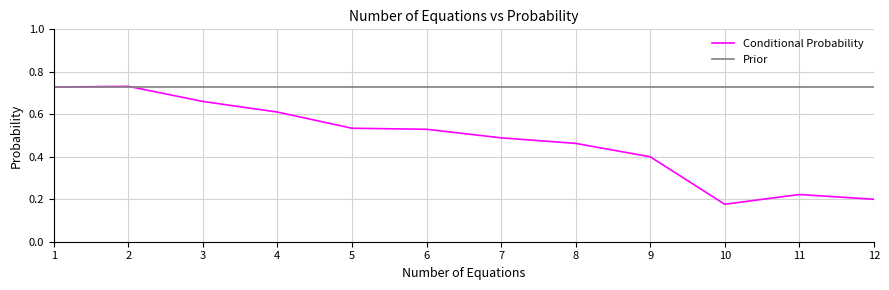

The Conditional Probability series shows 0.3 at 2. True or false?

False